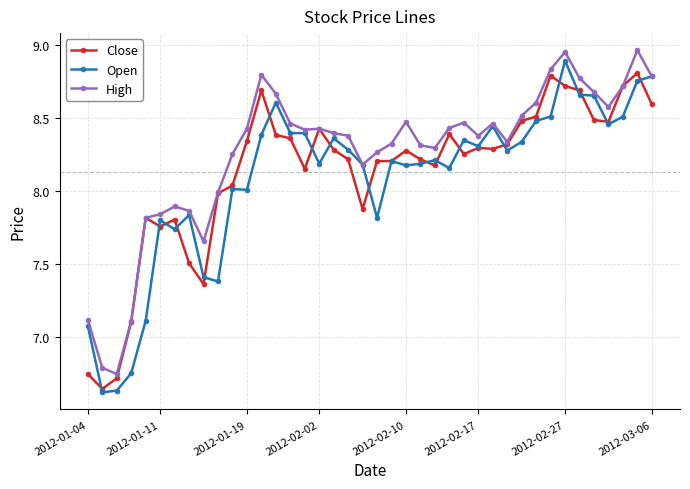

True or false: Open has more than 1 points higher than both neighbors.

True